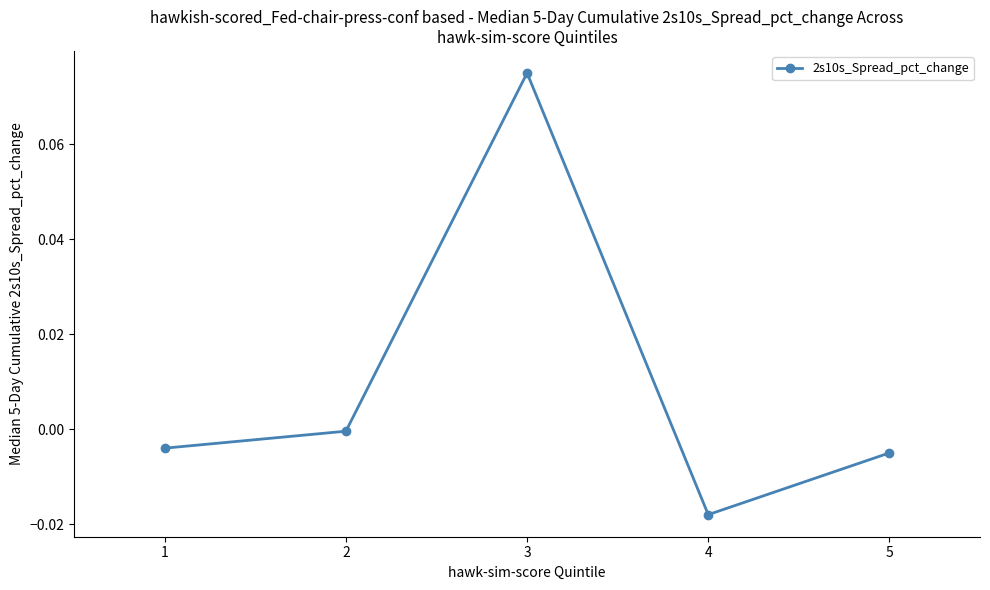

At which category does the data reach its first local valley?

4